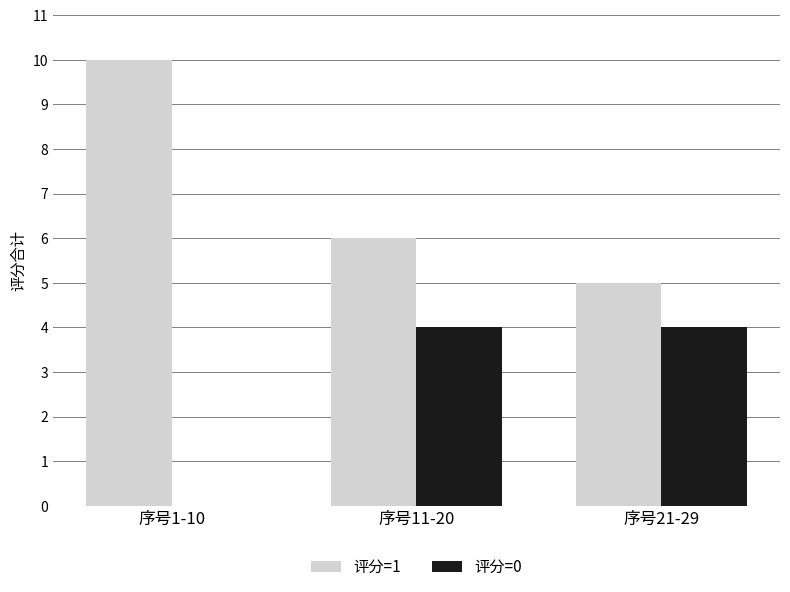

How many groups of bars are there?

3